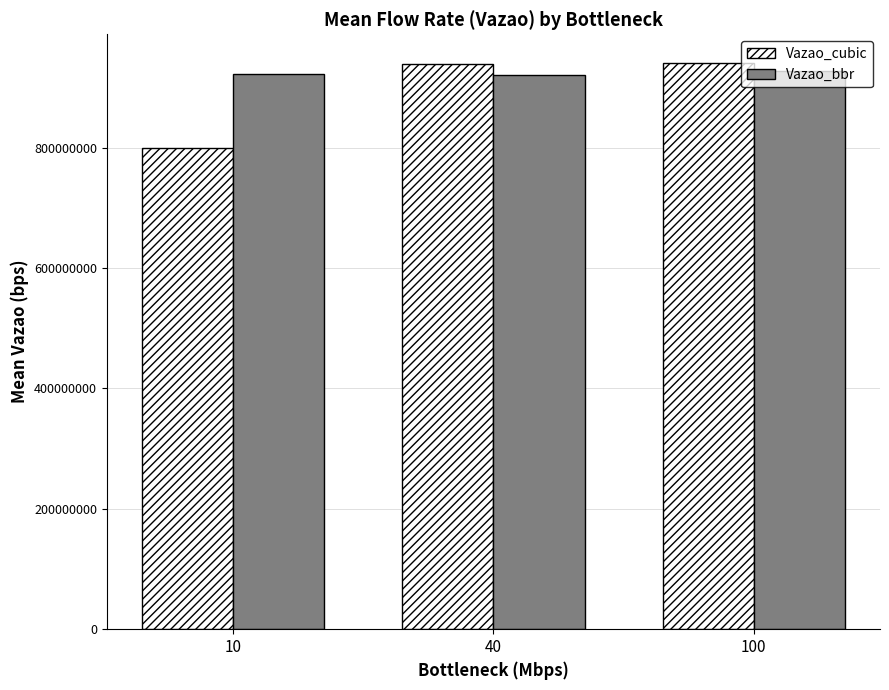

Is it true that Vazao_cubic equals 938464409.6 at 40?

True